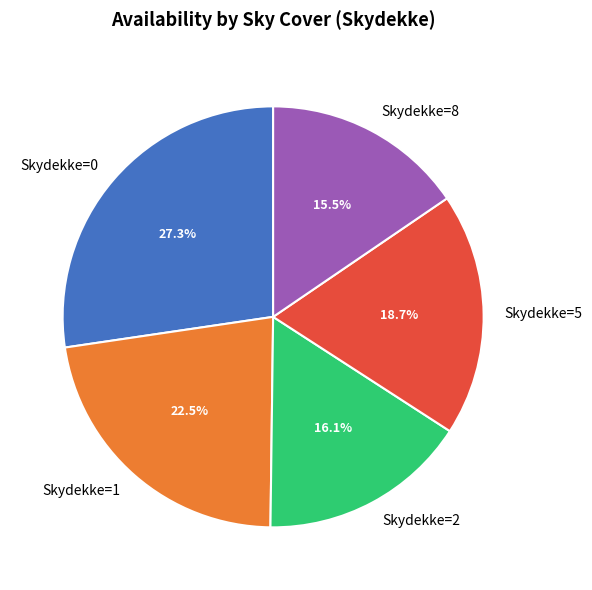

Is there a majority slice in this chart?

No